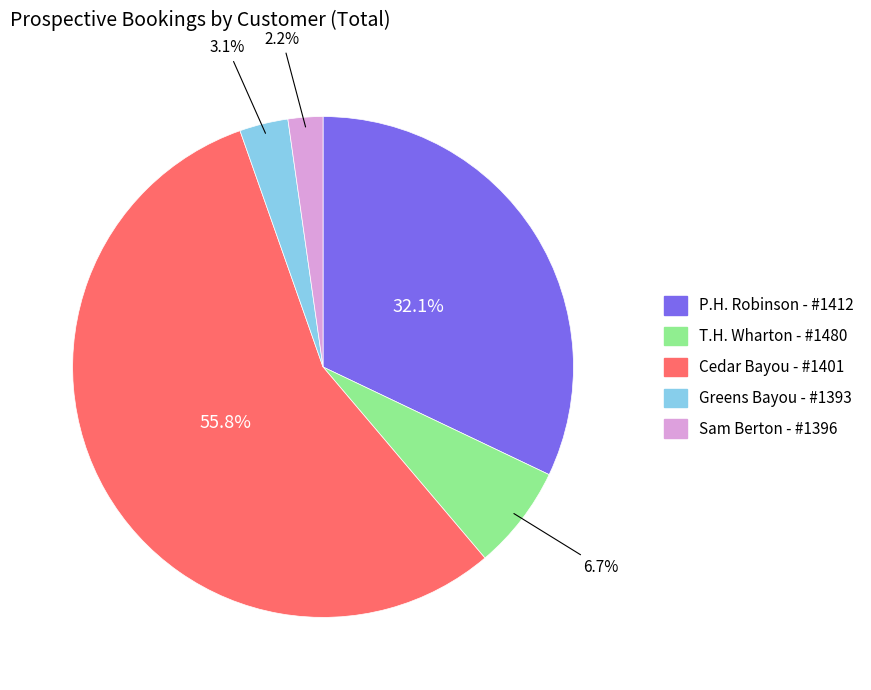

Which category has the biggest portion of the pie?

Cedar Bayou - #1401